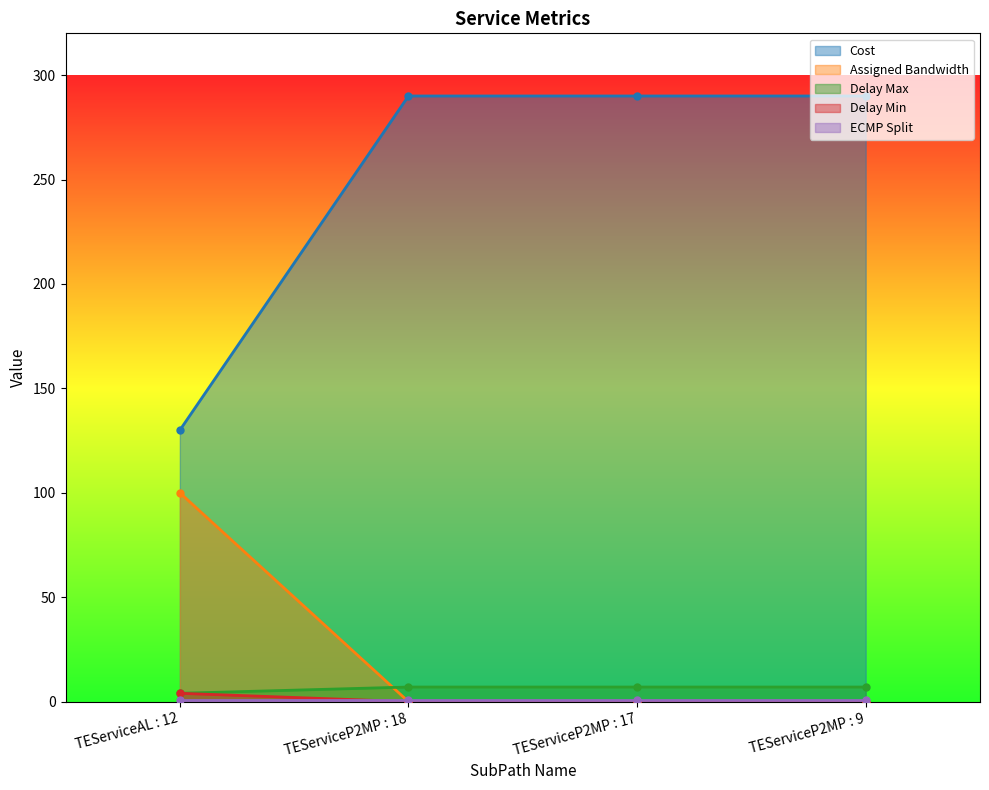

Which series has the widest spread of values?

Cost